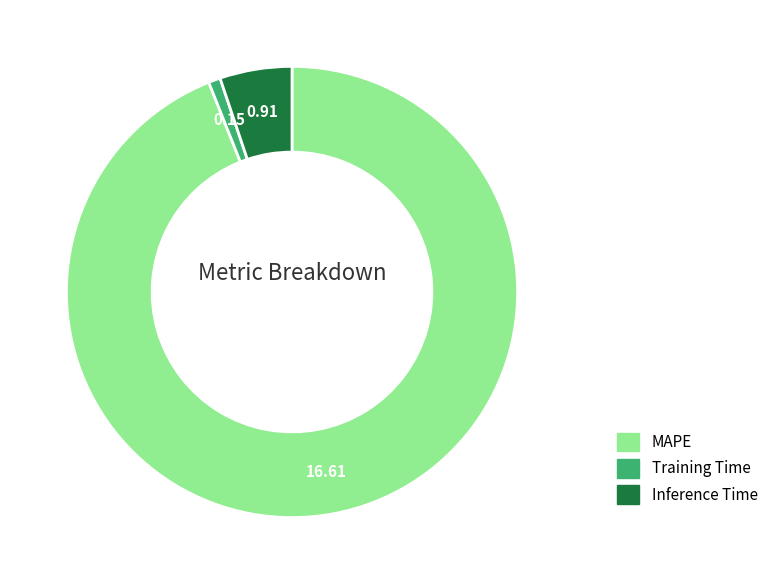

Does Training Time account for over 50% of the chart?

No